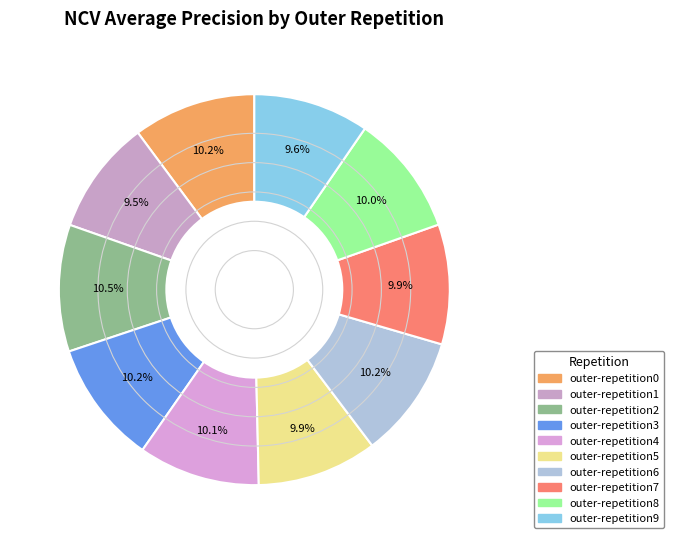

Count the number of slices in the pie.

10